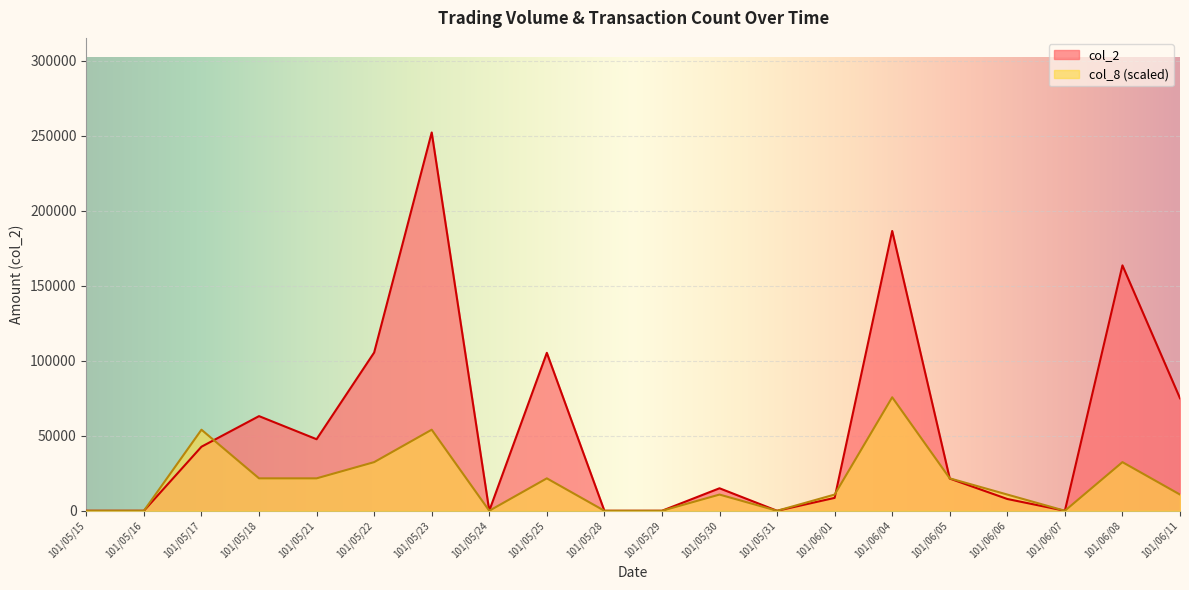

Reading right to left, extract all data points from this chart.

col_2: 101/06/11=75000.0	101/06/08=163600.0	101/06/07=0.0	101/06/06=7850.0	101/06/05=21470.0	101/06/04=186550.0	101/06/01=8600.0	101/05/31=0.0	101/05/30=15000.0	101/05/29=0.0	101/05/28=0.0	101/05/25=105300.0	101/05/24=0.0	101/05/23=252210.0	101/05/22=105500.0	101/05/21=47700.0	101/05/18=63100.0	101/05/17=42700.0	101/05/16=0.0	101/05/15=0.0
col_8: 101/06/11=10809.0	101/06/08=32427.0	101/06/07=0.0	101/06/06=10809.0	101/06/05=21618.0	101/06/04=75663.0	101/06/01=10809.0	101/05/31=0.0	101/05/30=10809.0	101/05/29=0.0	101/05/28=0.0	101/05/25=21618.0	101/05/24=0.0	101/05/23=54045.0	101/05/22=32427.0	101/05/21=21618.0	101/05/18=21618.0	101/05/17=54045.0	101/05/16=0.0	101/05/15=0.0